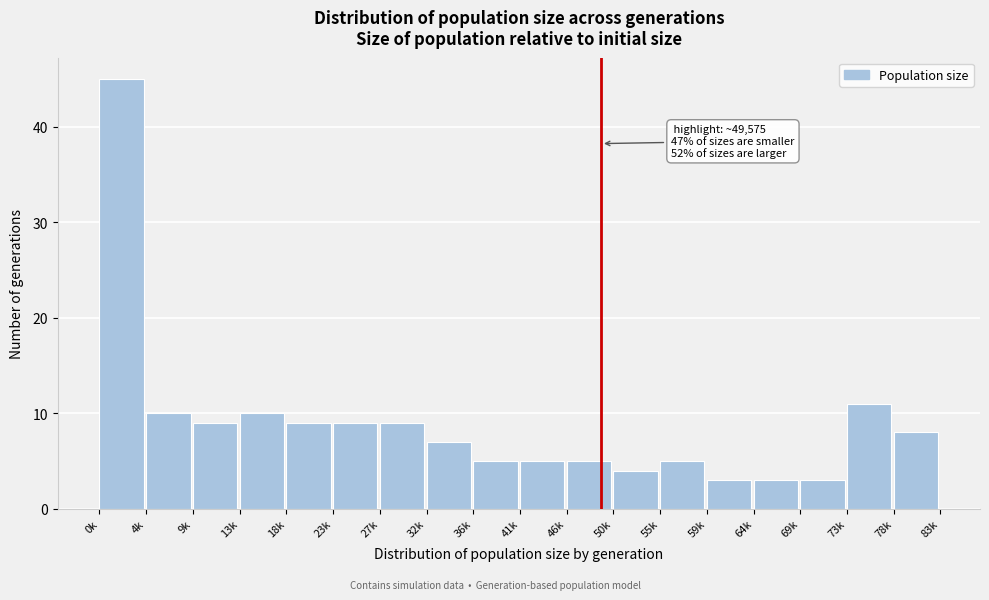

Reading right to left, list all the values displayed in this chart.

8	11	3	3	3	5	4	5	5	5	7	9	9	9	10	9	10	45